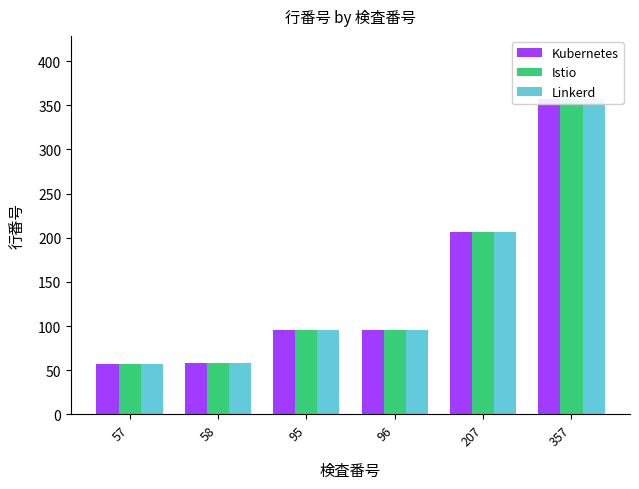

How many groups of bars are there?

6